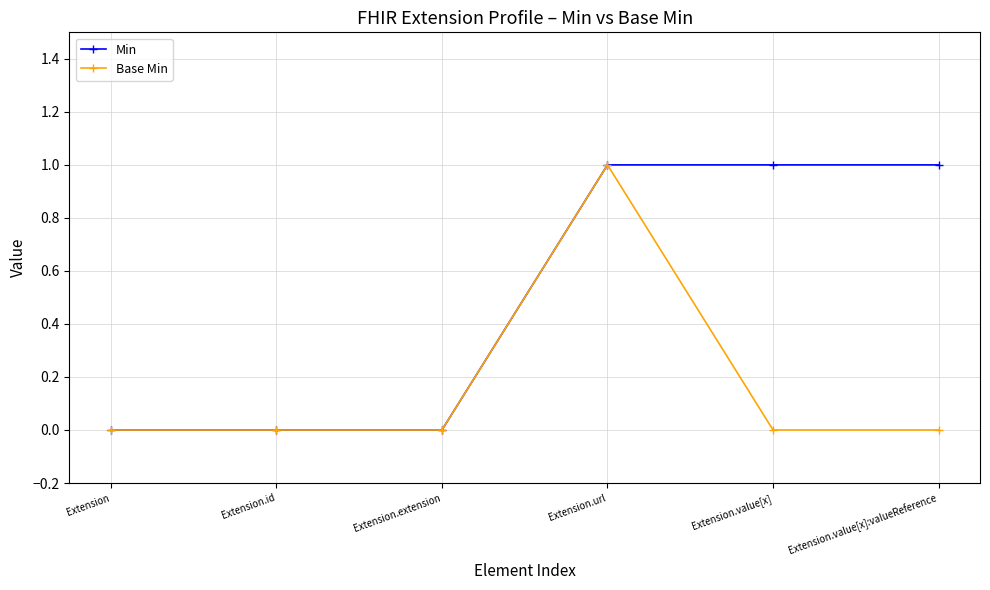

What is the maximum value shown in the chart?

1